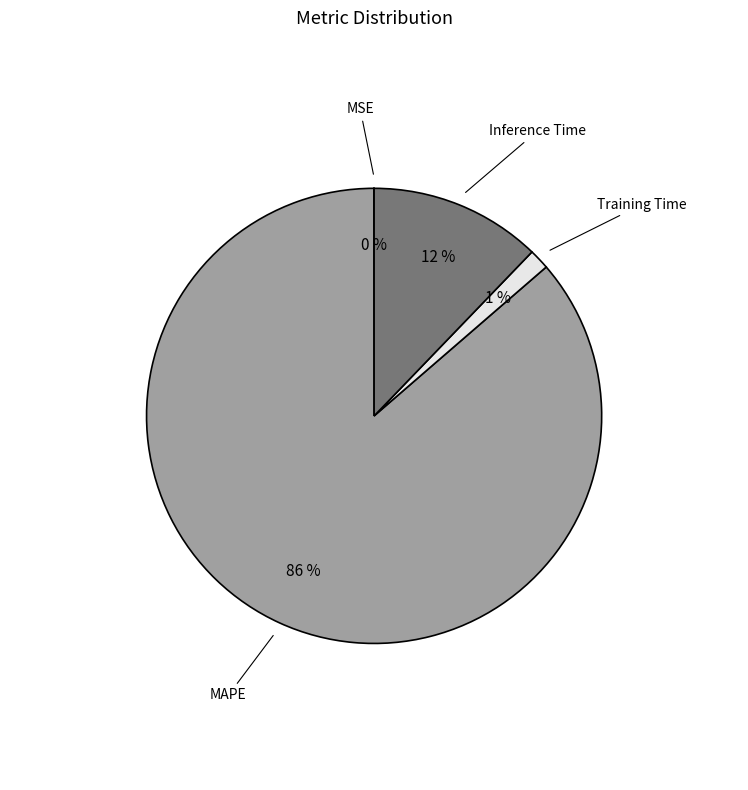

To the nearest percent, what is the average slice percentage?

25%